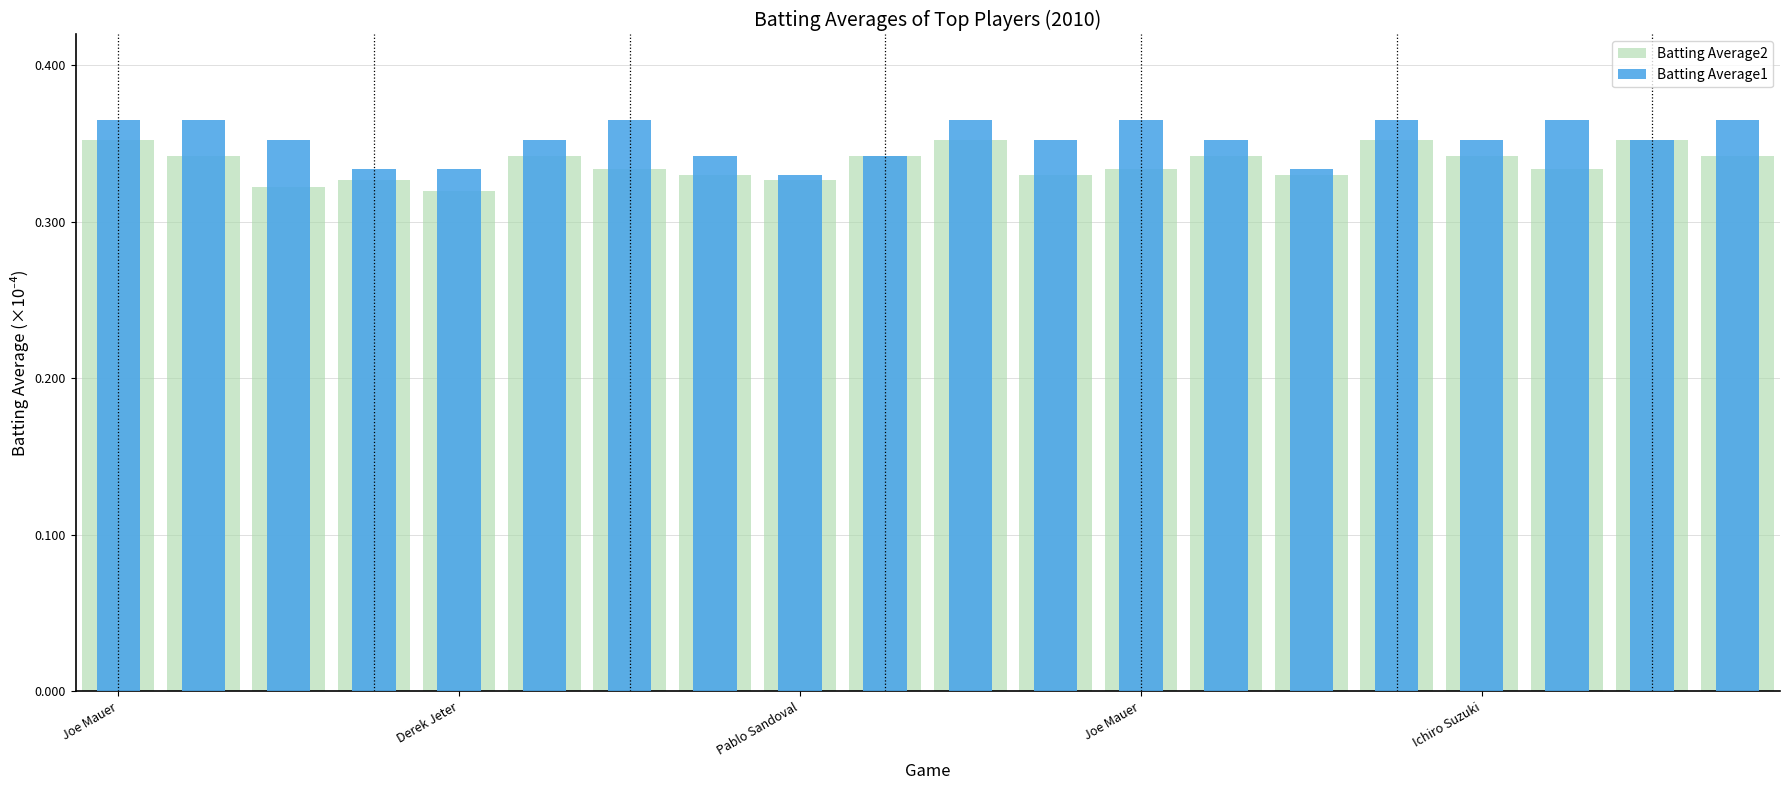

Which series has the largest range (max minus min)?

Batting Average1